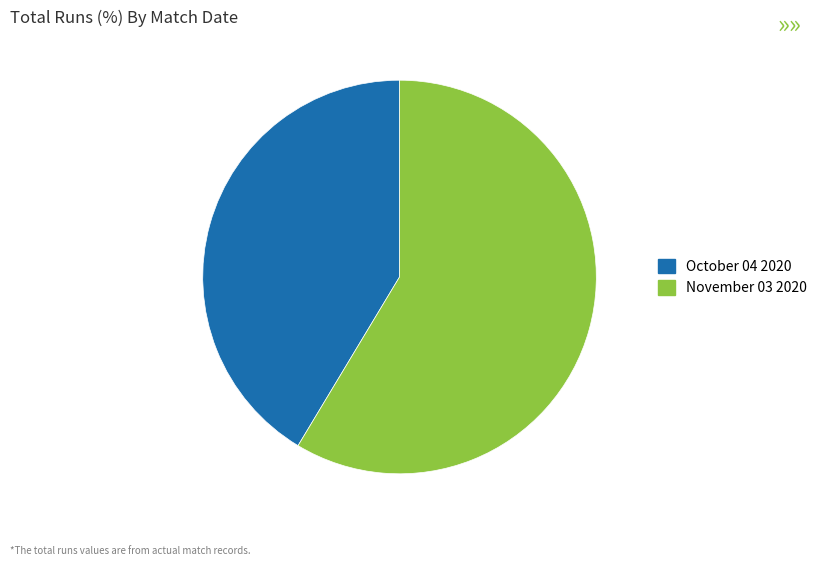

Between November 03 2020 and October 04 2020, which is larger?

November 03 2020